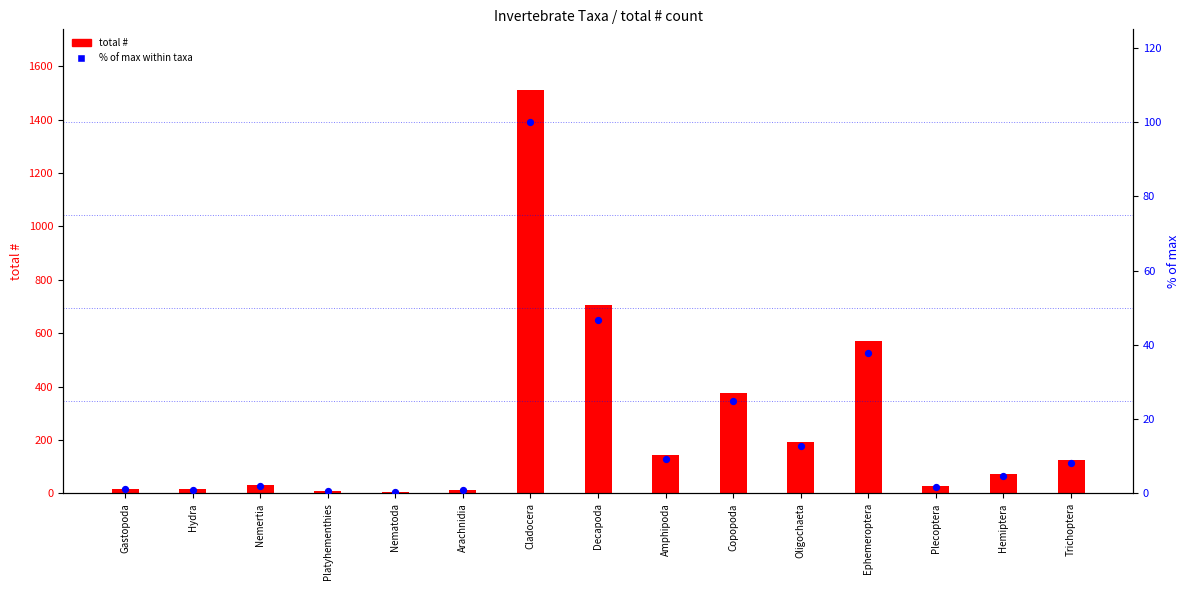

At how many categories does at least one series exceed 1097?

1